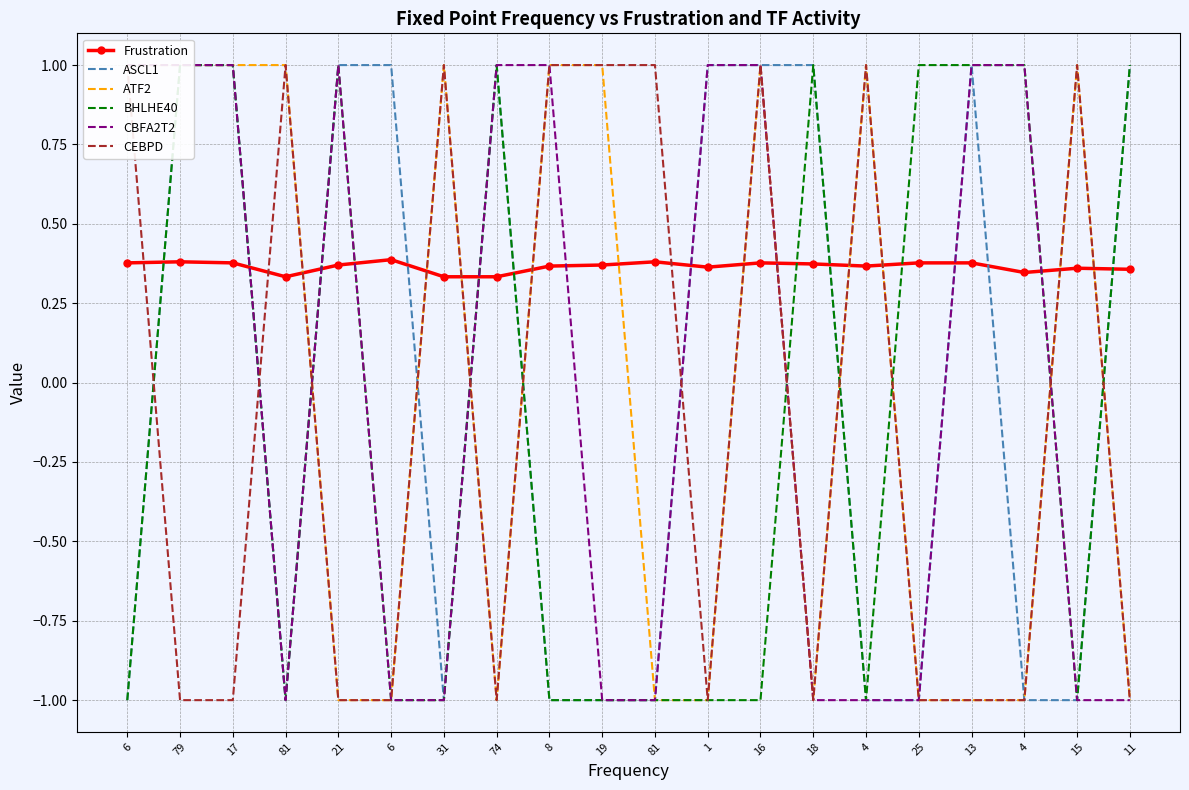

In CEBPD, how many points are lower than both neighbors (excluding endpoints)?

3